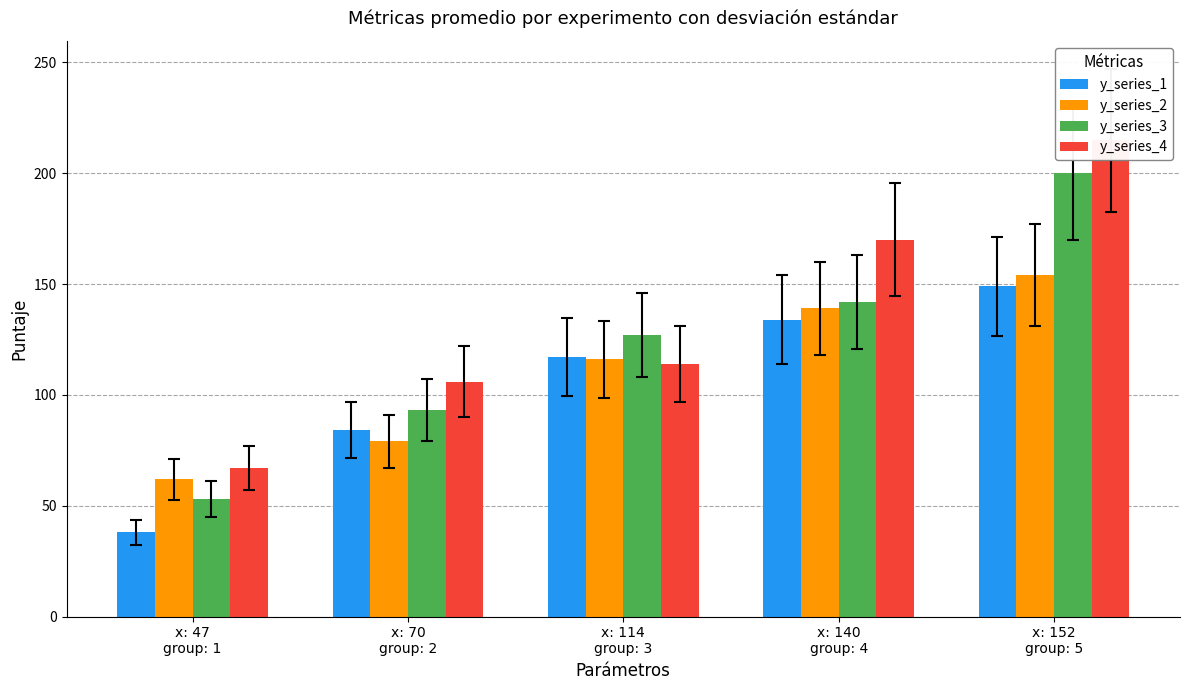

What is the value of the y_series_1 bar at the 1st from the left?

38